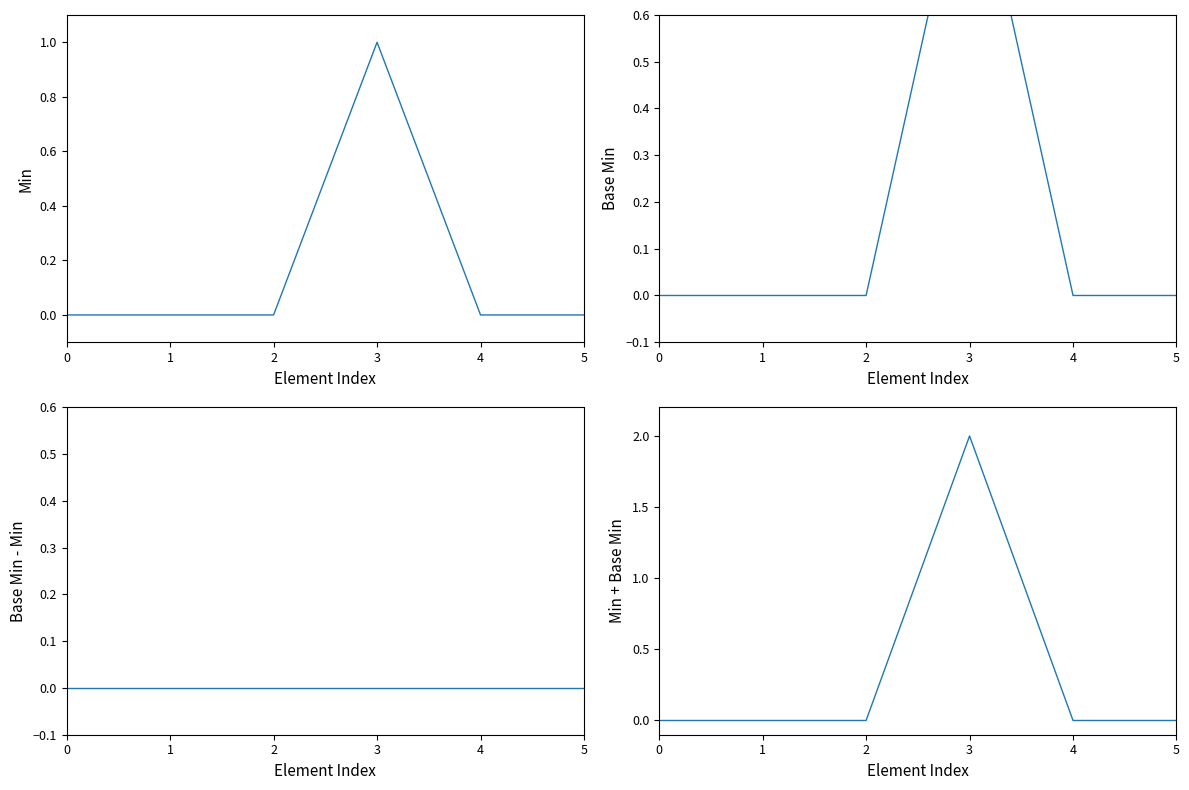

How many lines are shown in the chart?

4